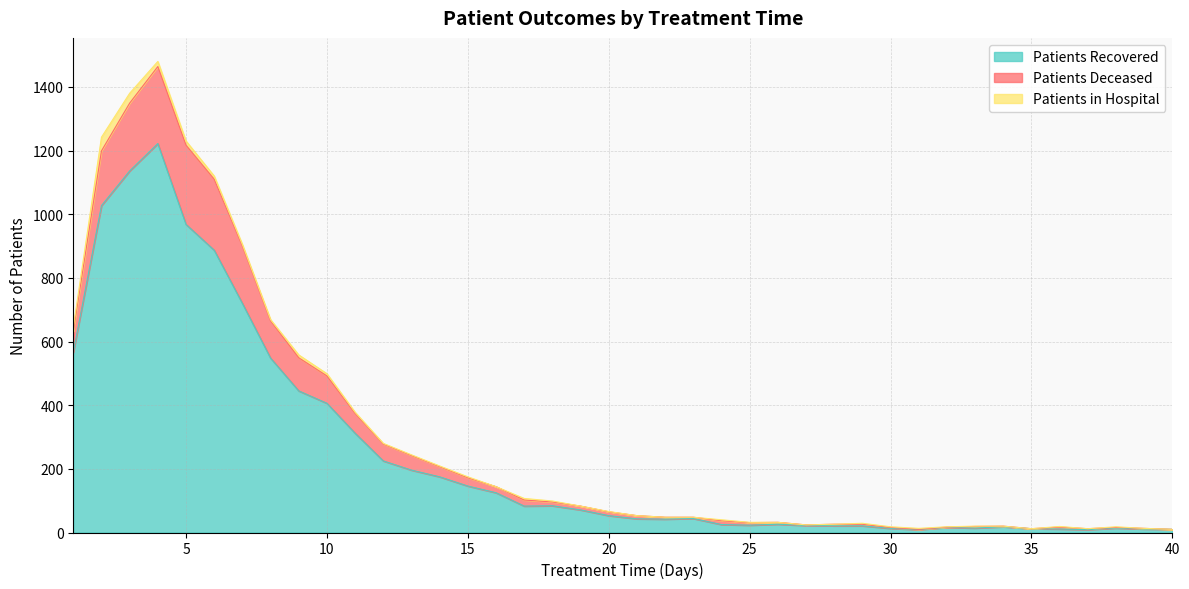

True or false: patients_deceased and patients_recovered intersect in this chart.

False